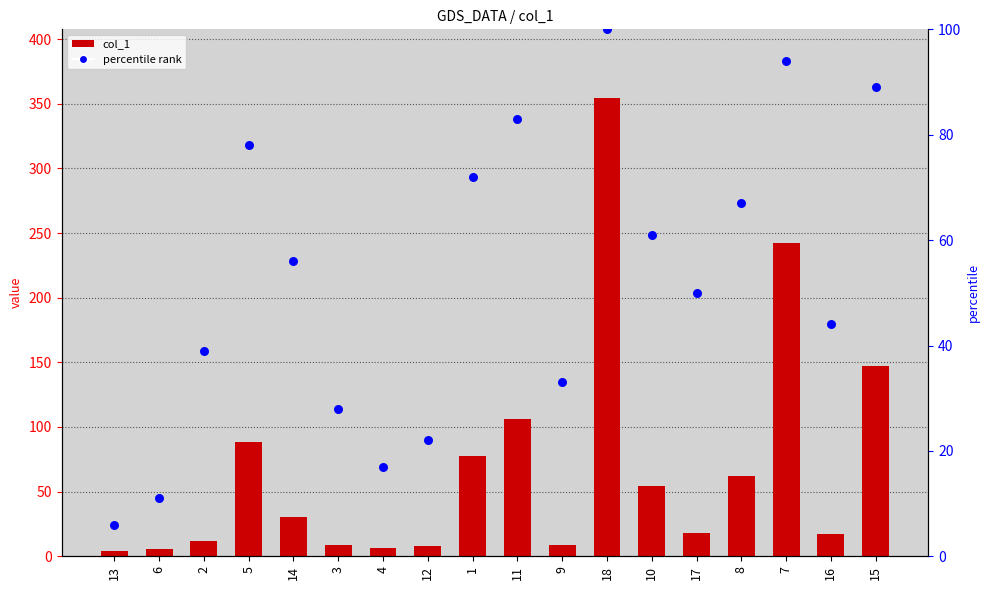

What is the total value across all series at 13?

9.9